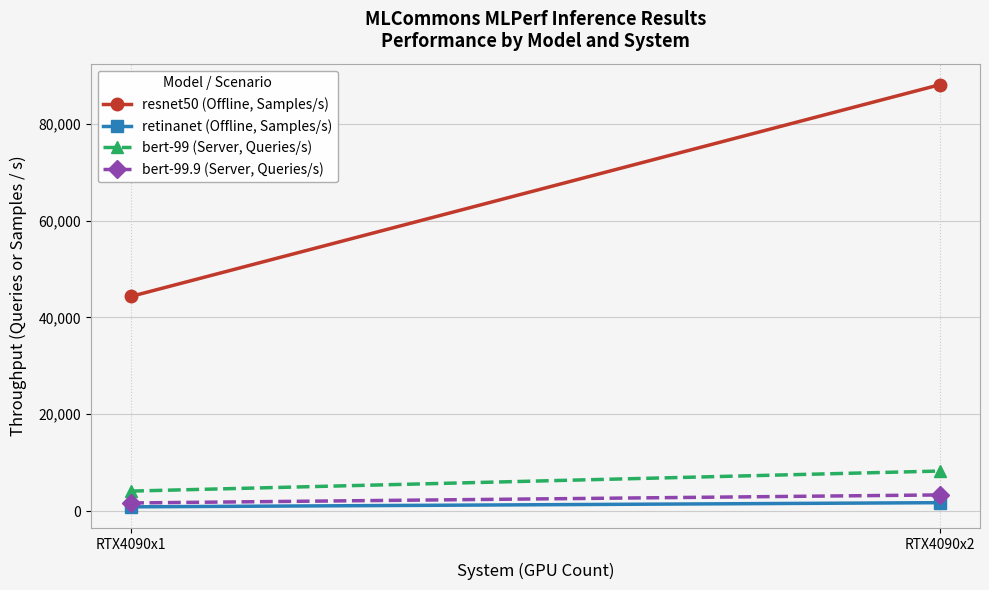

What is the sum of all bert-99.9 (Server, Queries/s) values?

5010.6